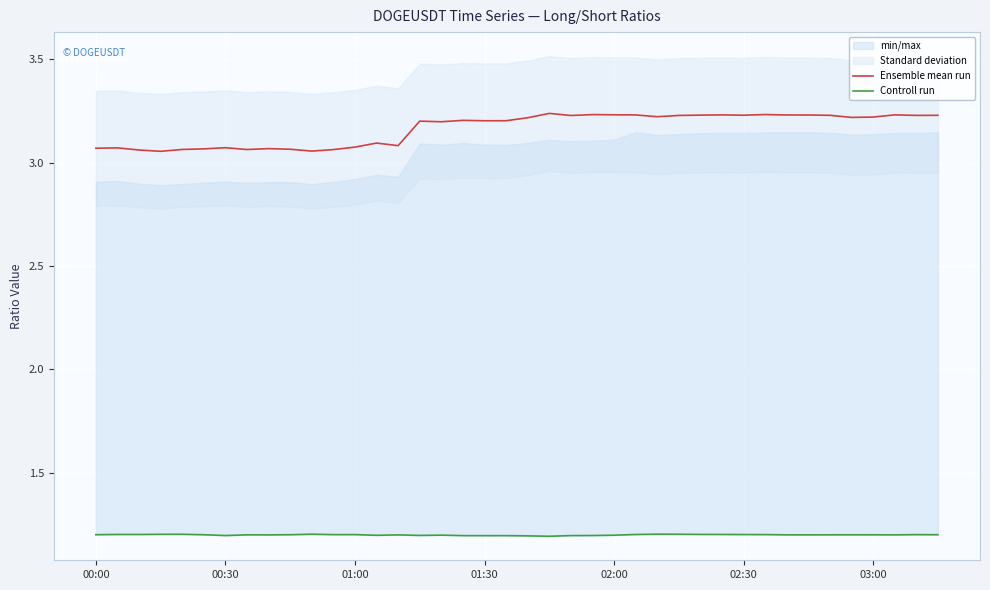

What is the difference between the maximum and minimum values in the Ensemble mean run series?

0.2